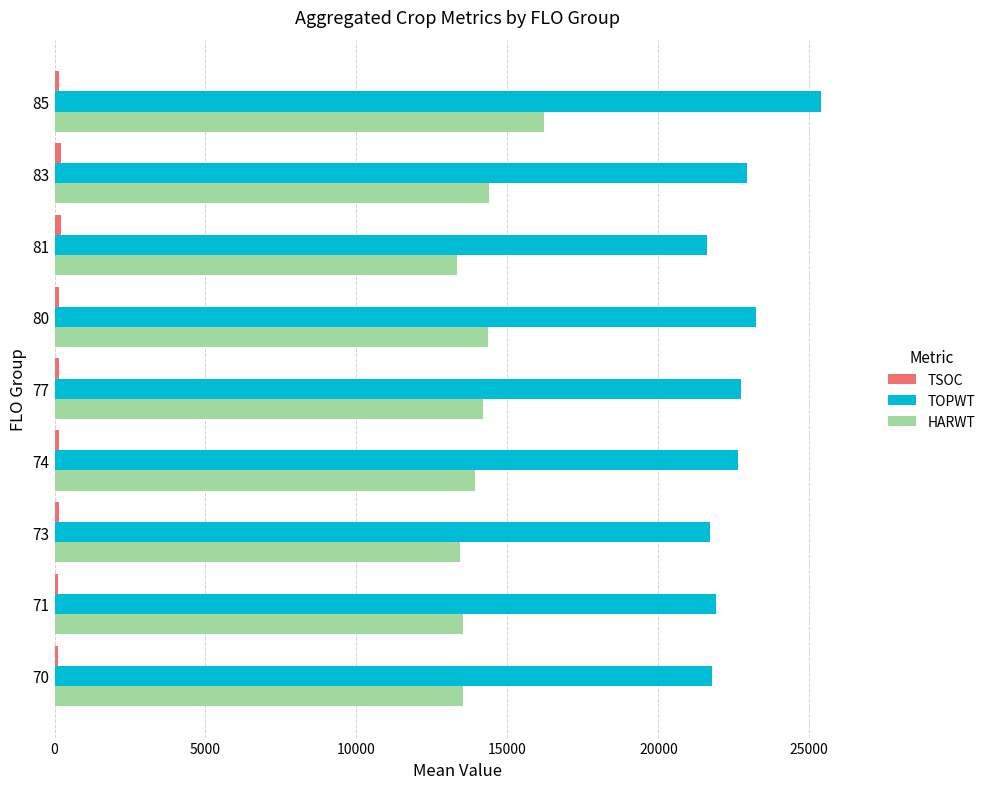

What is the highest value of the HARWT series?

16204.0